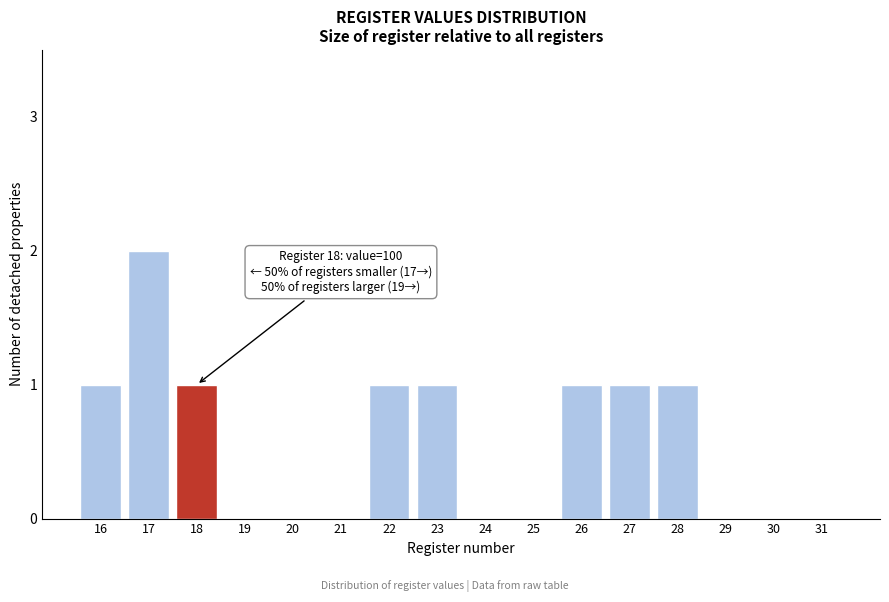

Reading left to right, what are all the values shown in this chart?

16=1	17=2	18=1	19=0	20=0	21=0	22=1	23=1	24=0	25=0	26=1	27=1	28=1	29=0	30=0	31=0